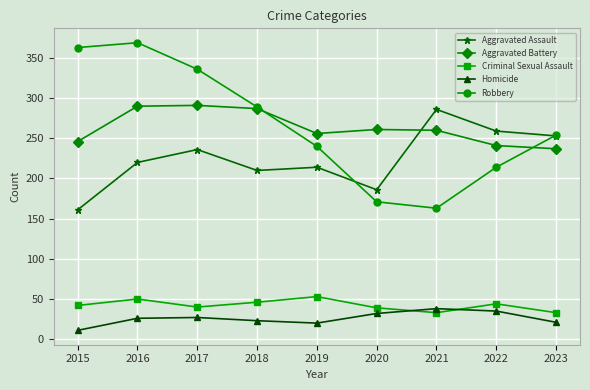

Which series has the largest total across all categories?

Robbery